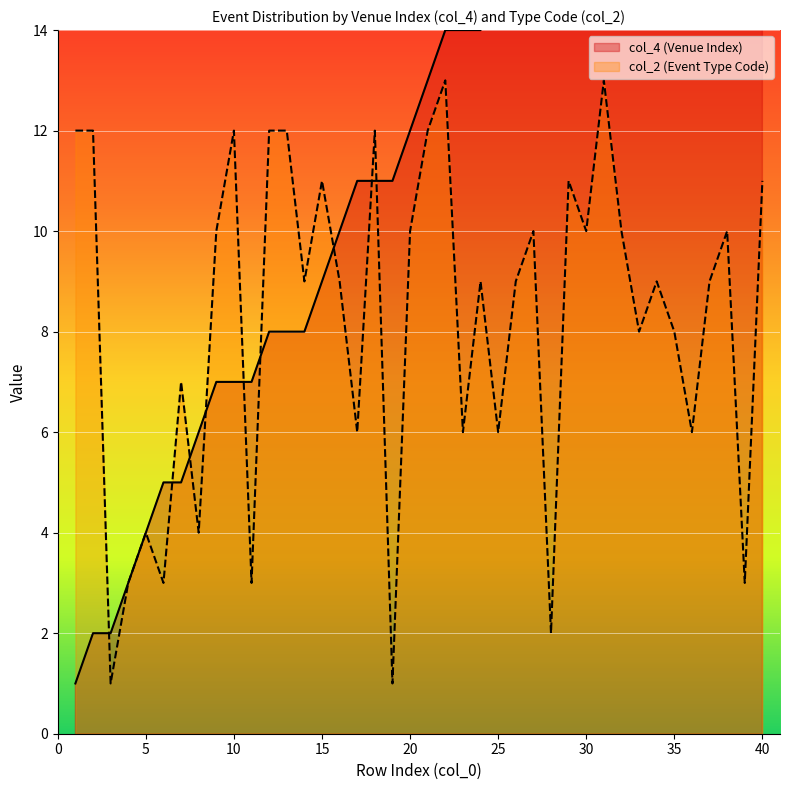

What is the maximum value shown in the chart?

21